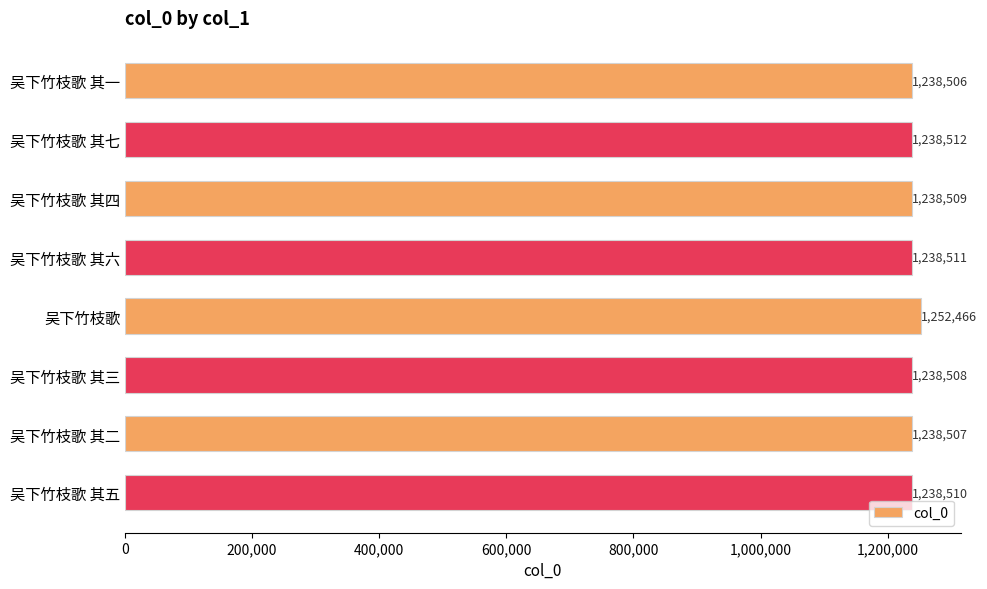

List the labels in order of value, smallest first.

吴下竹枝歌 其一, 吴下竹枝歌 其二, 吴下竹枝歌 其三, 吴下竹枝歌 其四, 吴下竹枝歌 其五, 吴下竹枝歌 其六, 吴下竹枝歌 其七, 吴下竹枝歌